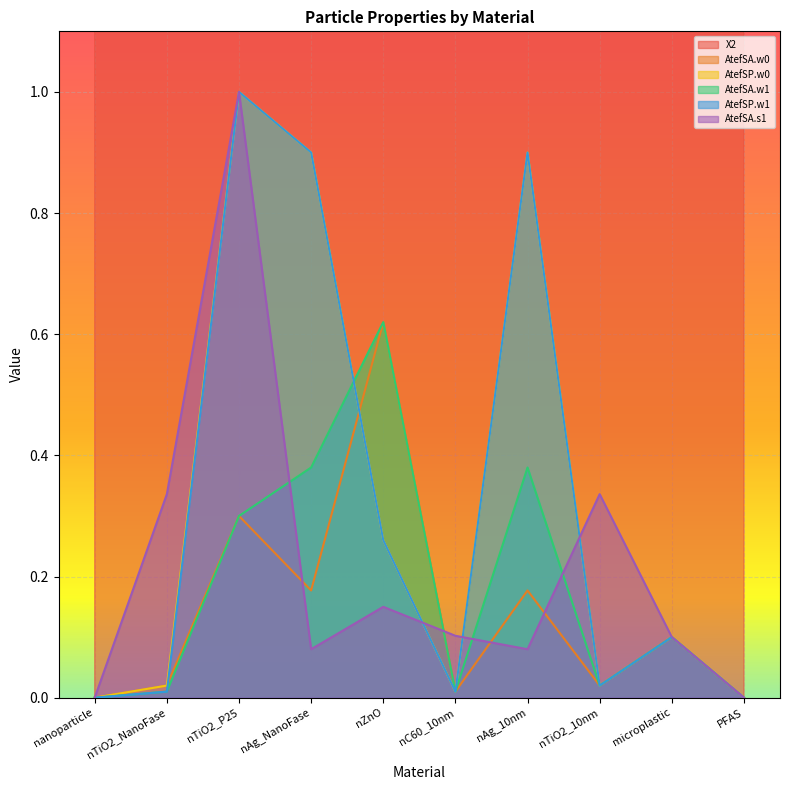

How many series are shown in this chart?

6